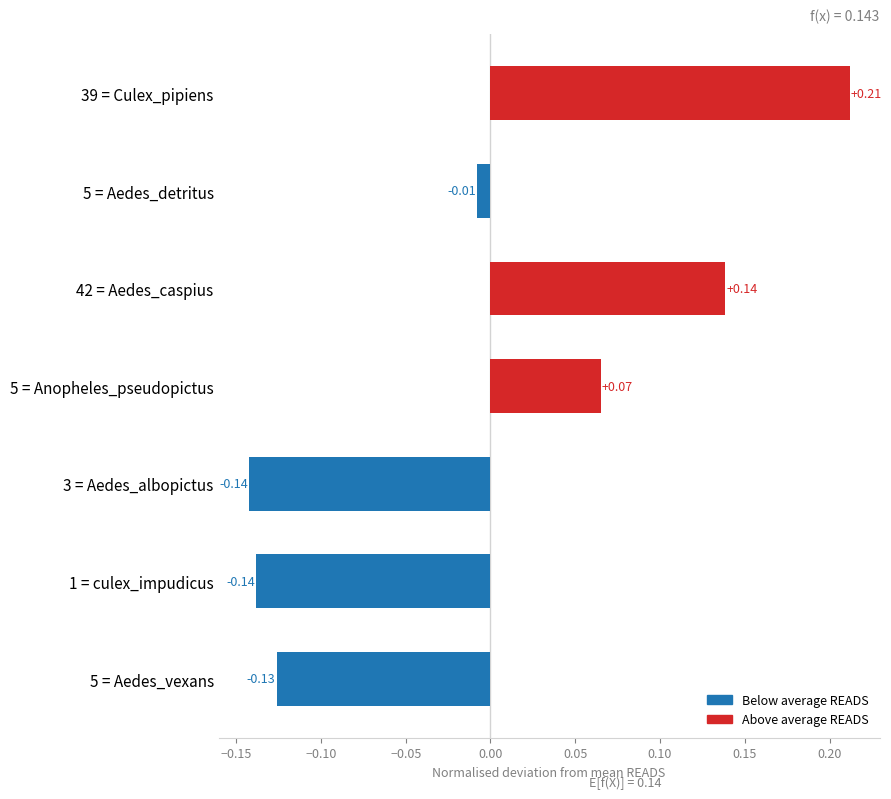

Where is the data nearest to the value 0?

5 = Aedes_detritus